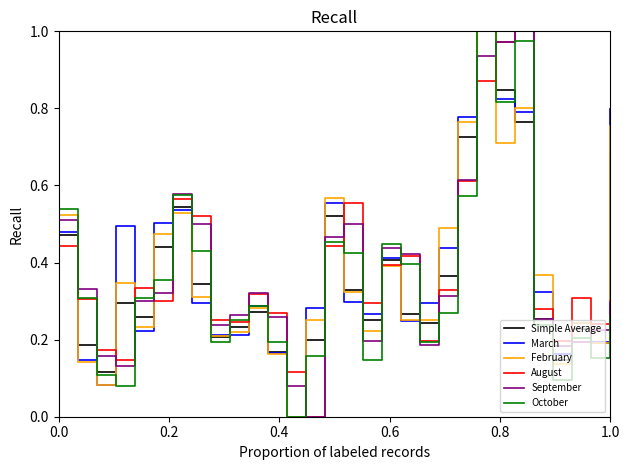

What is the value of the September point at the 26th from the left?

0.3